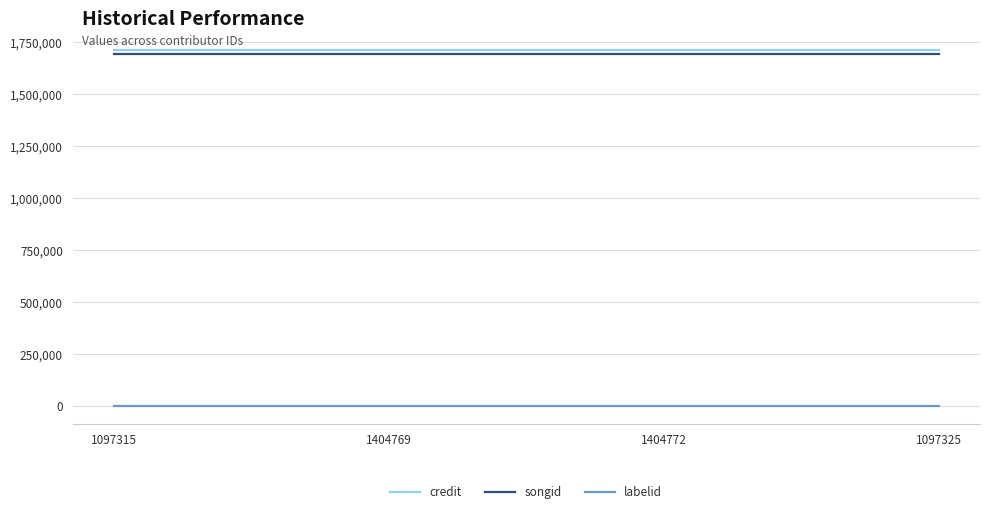

The songid series shows 2852263 at 1097325. True or false?

False